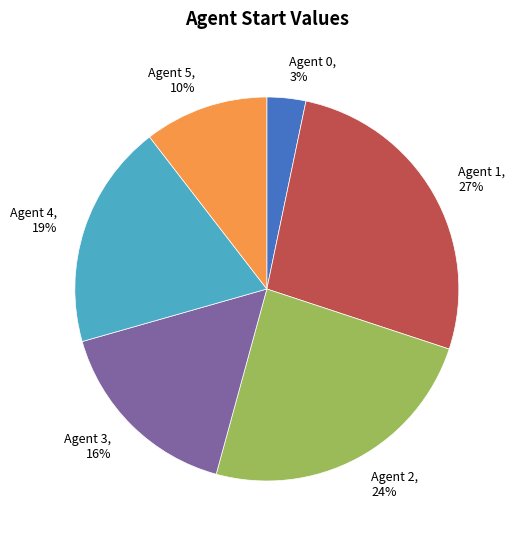

True or false: Agent 1 accounts for 35% of the total.

False